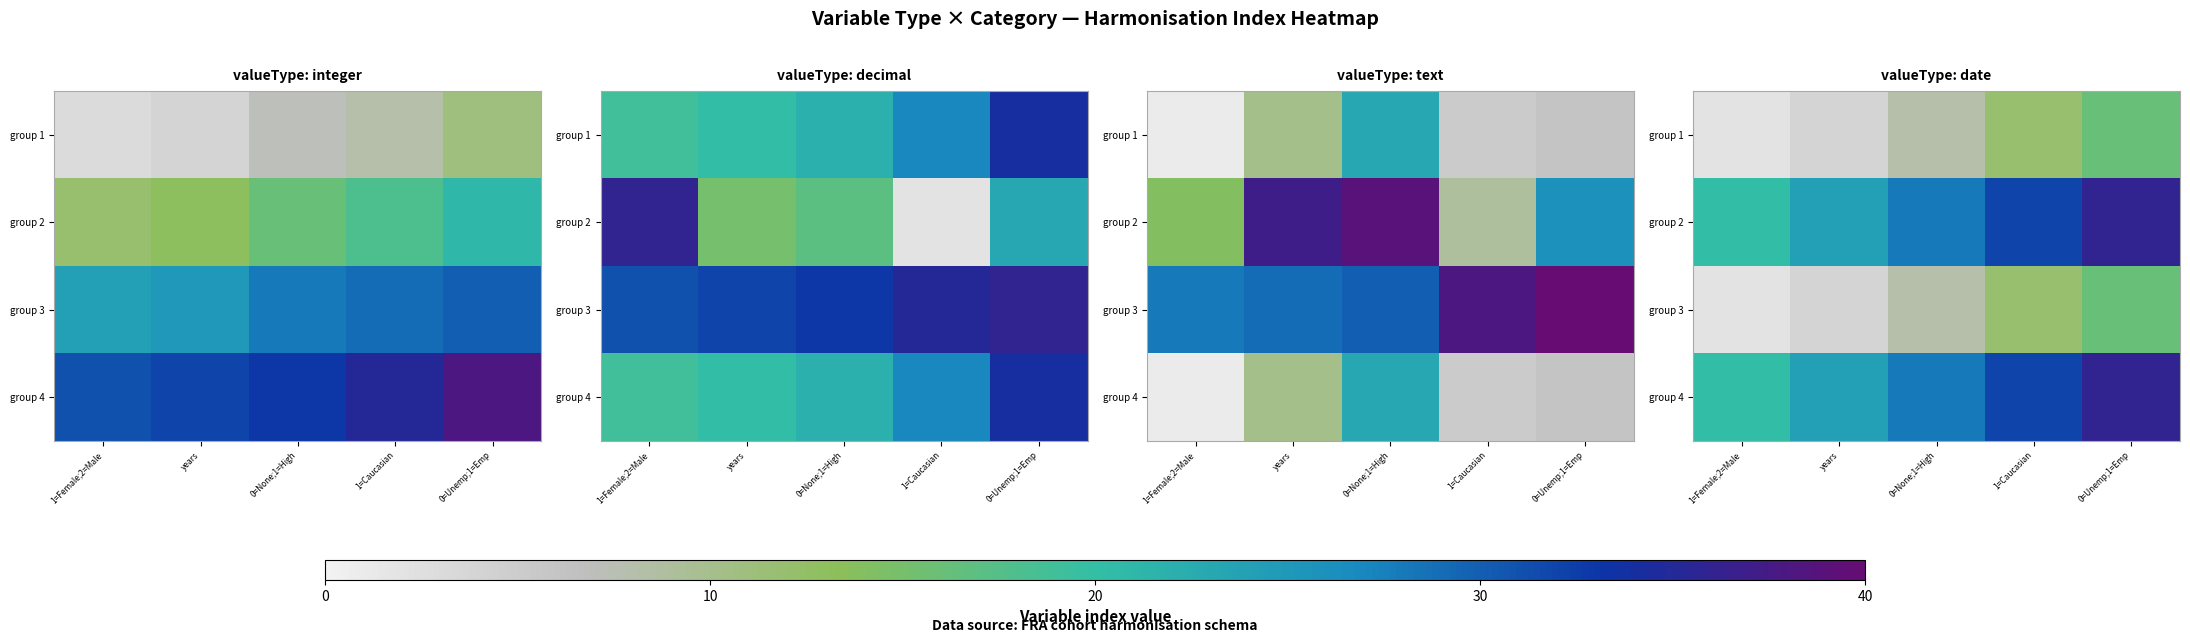

Is the value of group 3 at years greater than the value of group 4 at 0=Unemp;1=Emp?

No